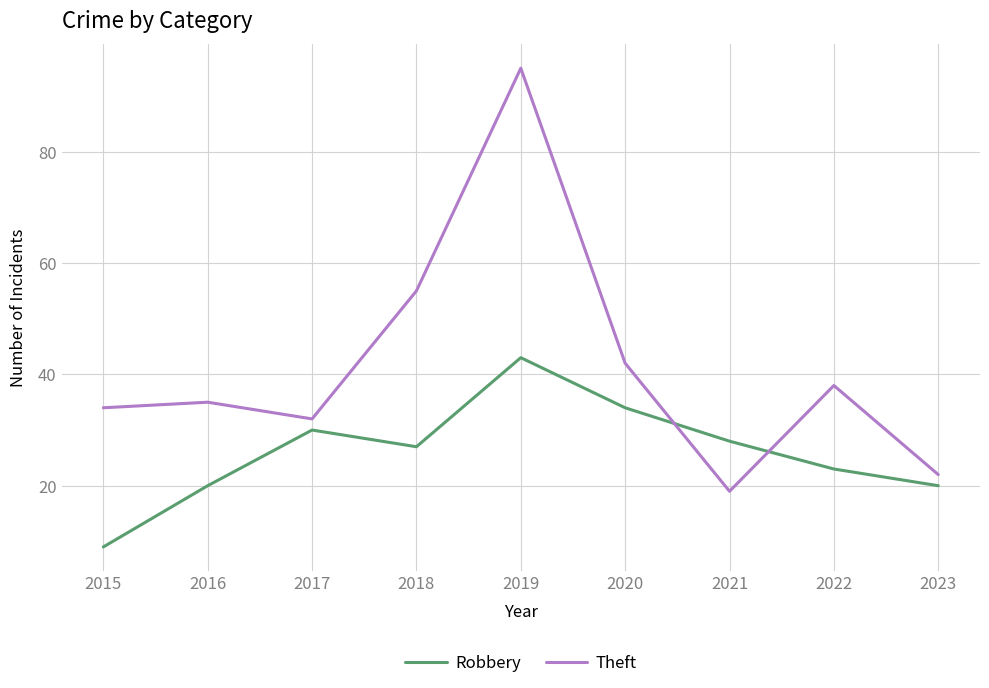

Reading left to right, transcribe all the data shown in this chart.

Robbery: 2015=9	2016=20	2017=30	2018=27	2019=43	2020=34	2021=28	2022=23	2023=20
Theft: 2015=34	2016=35	2017=32	2018=55	2019=95	2020=42	2021=19	2022=38	2023=22